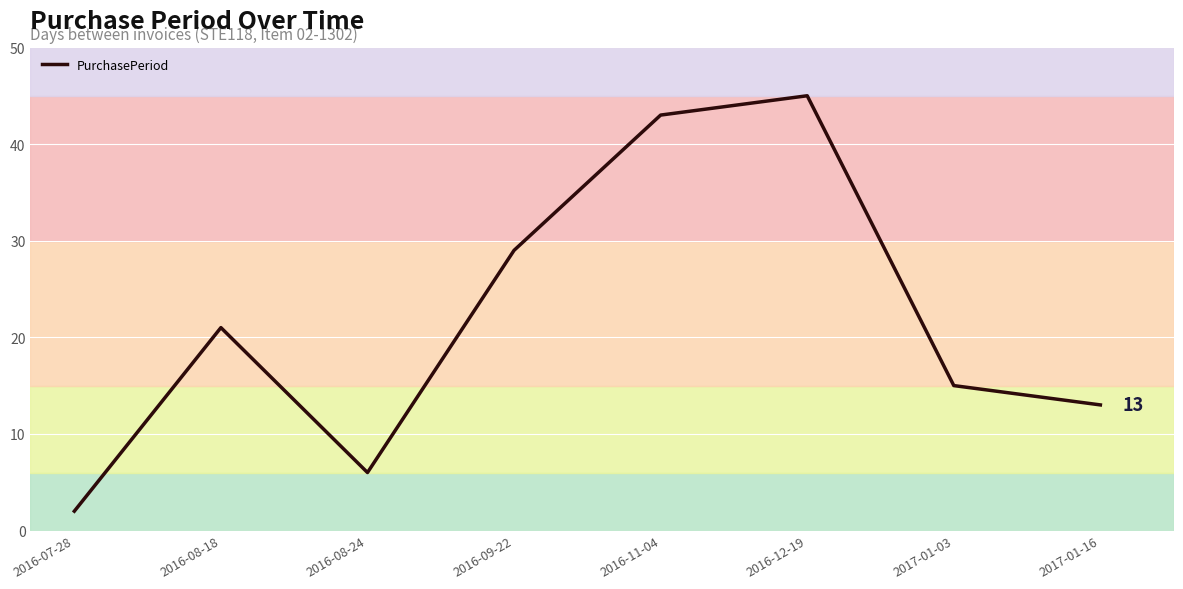

Count the number of categories in the chart.

8